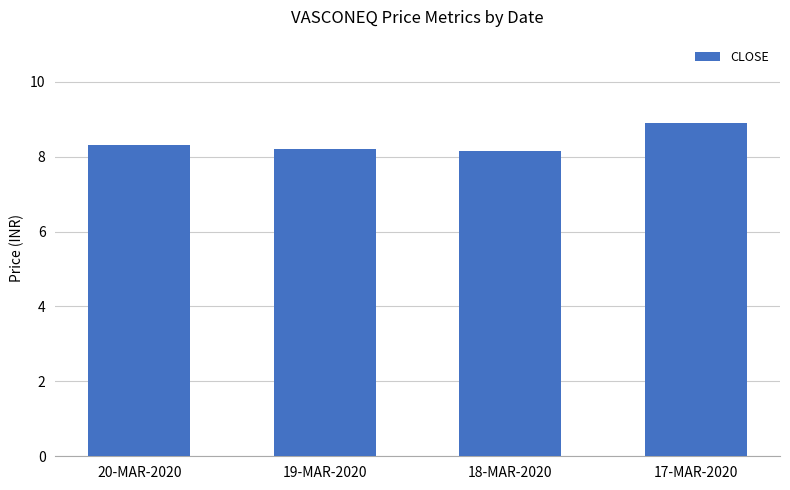

The value at 18-MAR-2020 is 8.2. True or false?

True